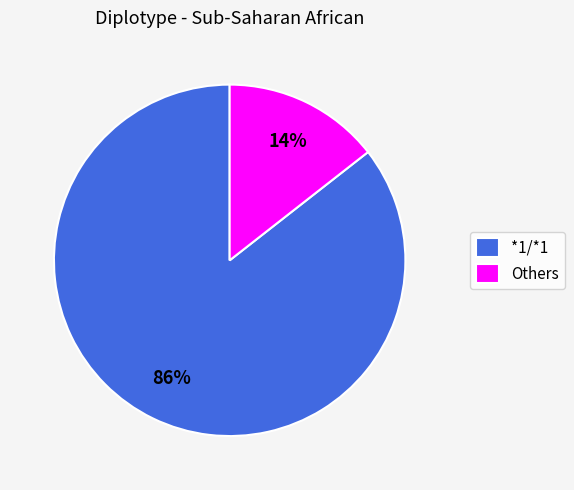

Is the sum of Others and *1/*1 greater than half?

Yes